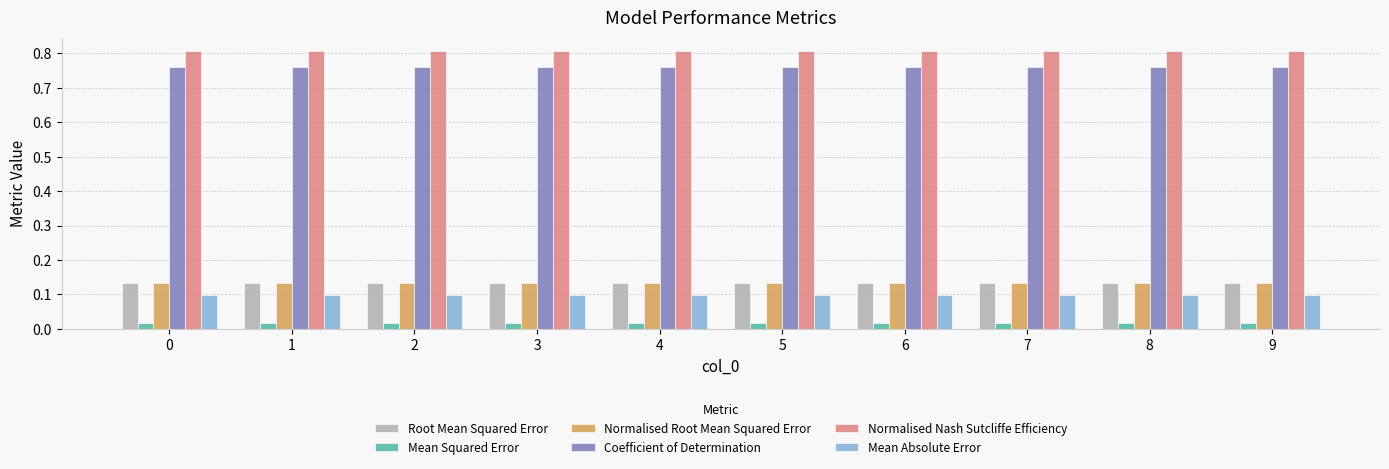

At how many categories does at least one series exceed 0?

10